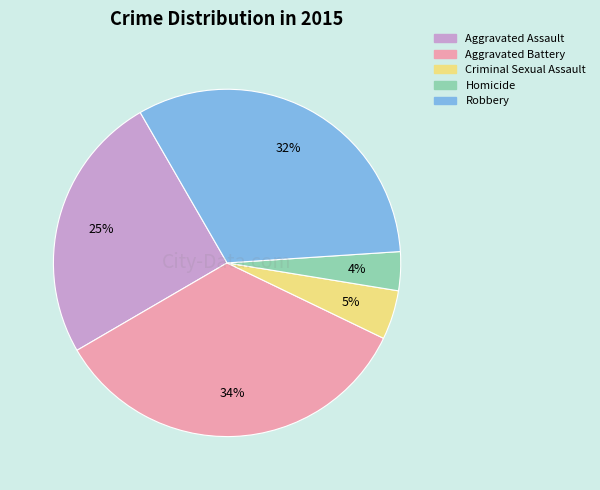

Does Aggravated Battery account for over 50% of the chart?

No